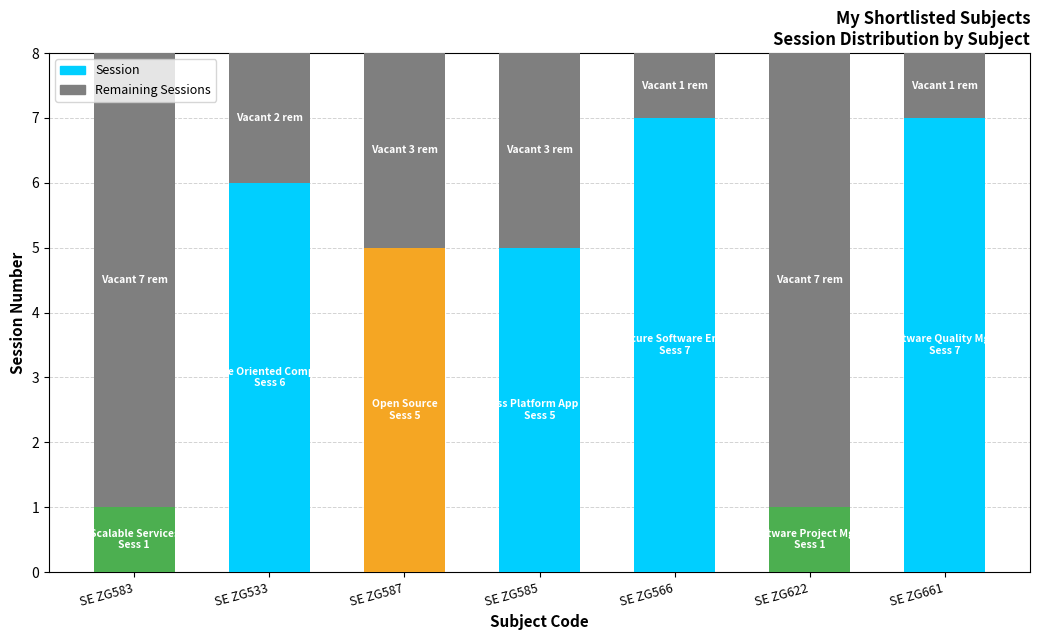

List the labels in order of value, largest first.

SE ZG566, SE ZG661, SE ZG533, SE ZG587, SE ZG585, SE ZG583, SE ZG622